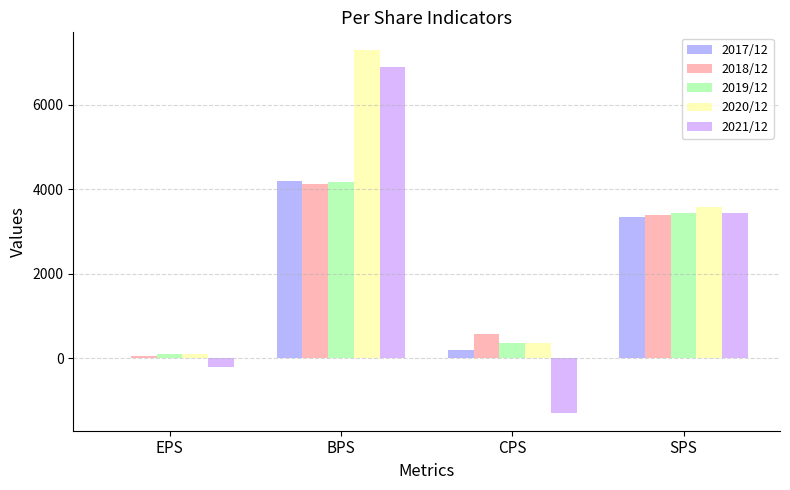

Is the value of 2021/12 at BPS greater than the value of 2019/12 at BPS?

Yes